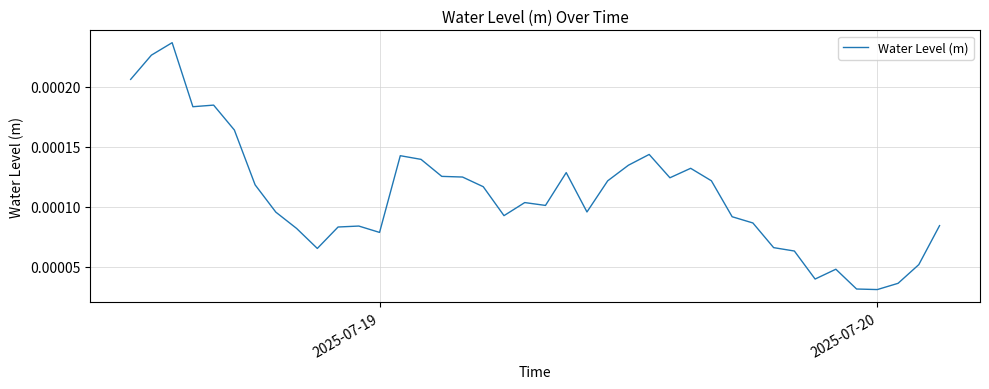

Does the chart have visible grid lines?

Yes